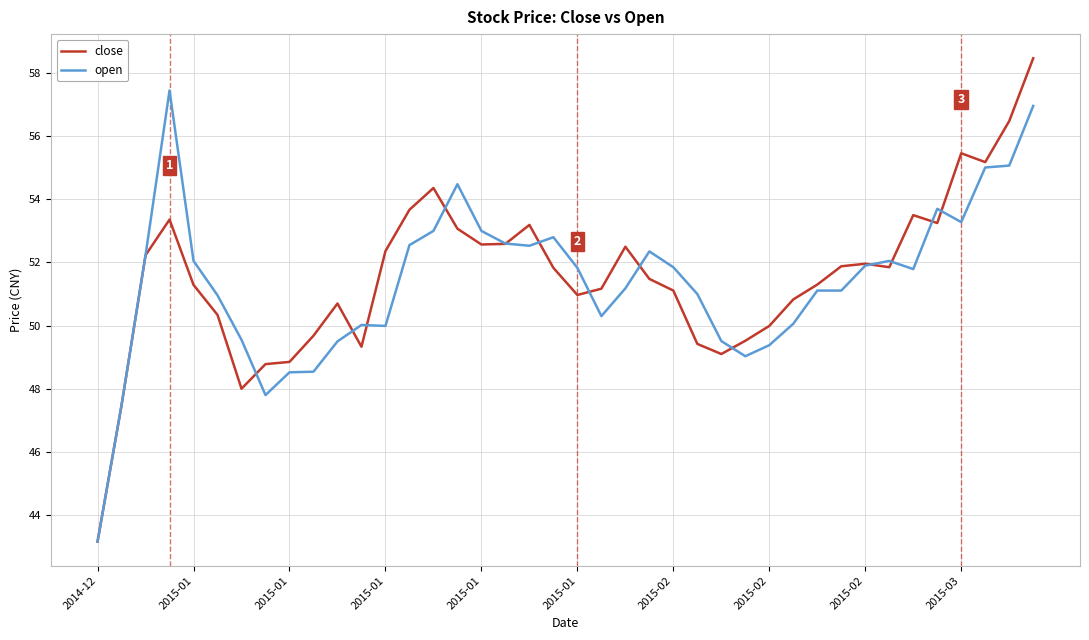

What is the lowest value of the close series?

43.2